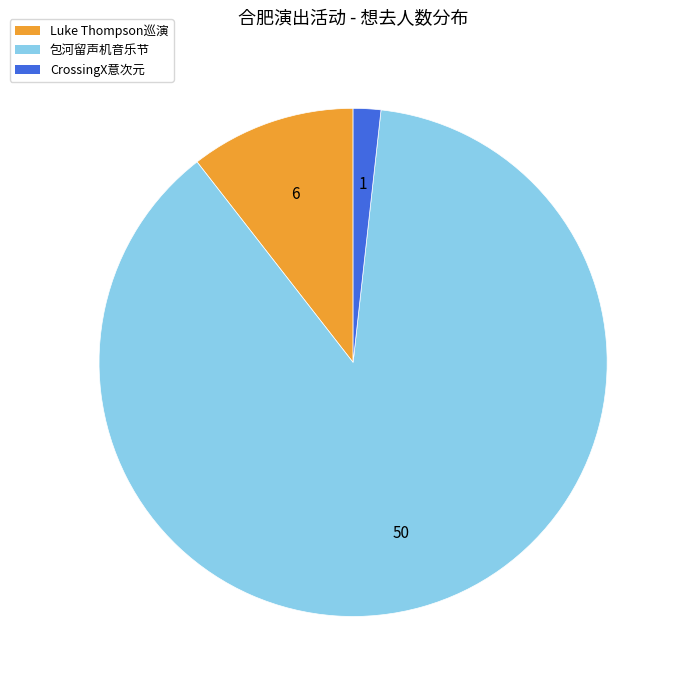

Is there any slice that represents more than half of the pie?

Yes